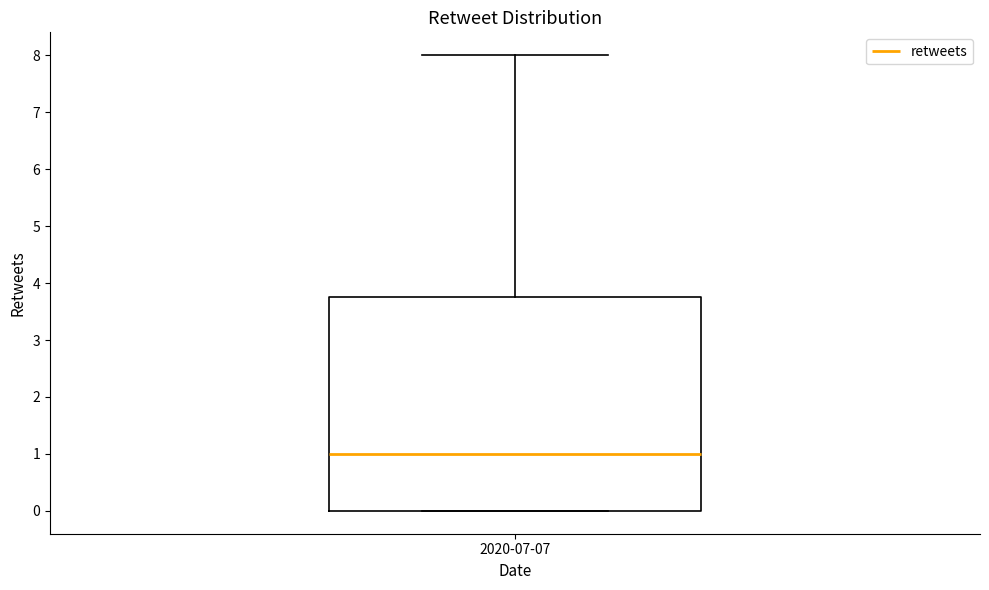

Transcribe this box plot: give where the median line is, the range the box spans, and where the two whiskers end, as read against the y-axis. The values are not printed on the chart, so give them approximately, as read against the axis.

median 1.0, box 0.0 to 3.8, whiskers 0.0 to 8.0